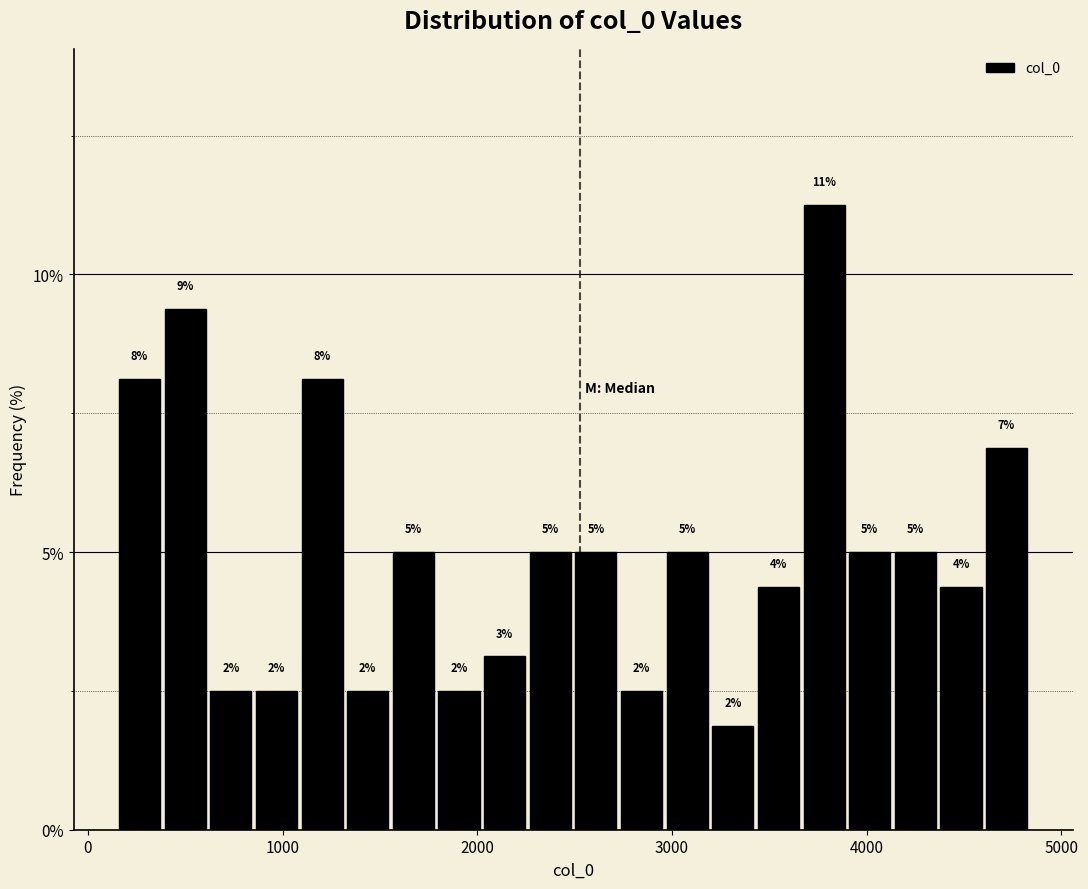

Read against the x-axis, roughly where is the centre of the tallest bar?

3800